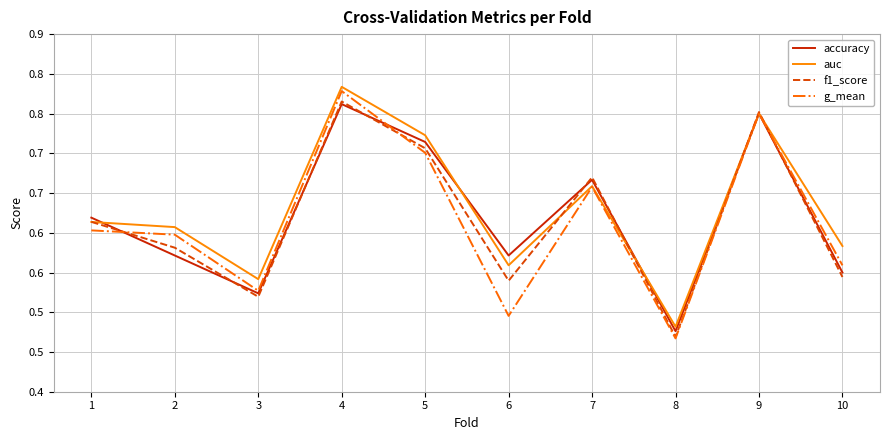

Which series has the widest spread of values?

g_mean